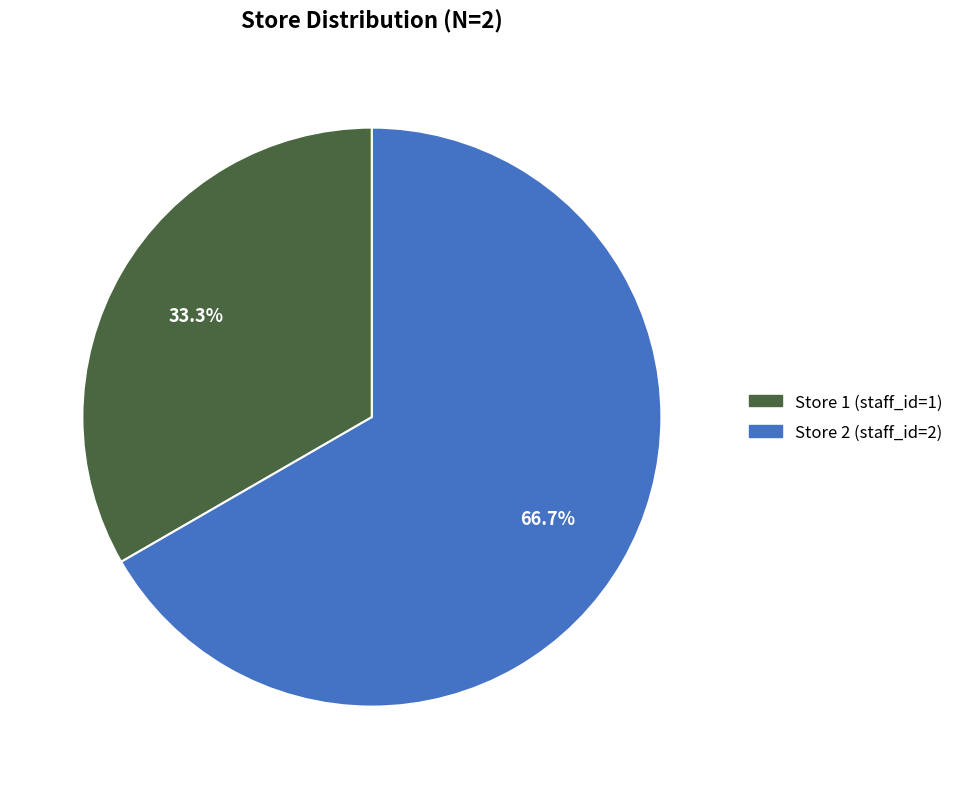

To the nearest percent, what is the average slice percentage?

50%